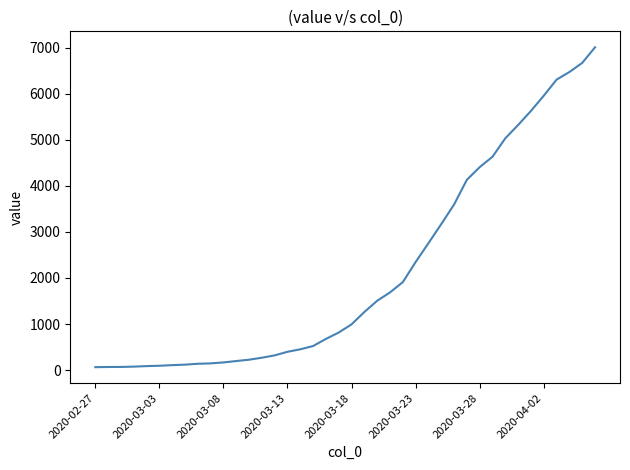

What is the maximum value shown in the chart?

7004